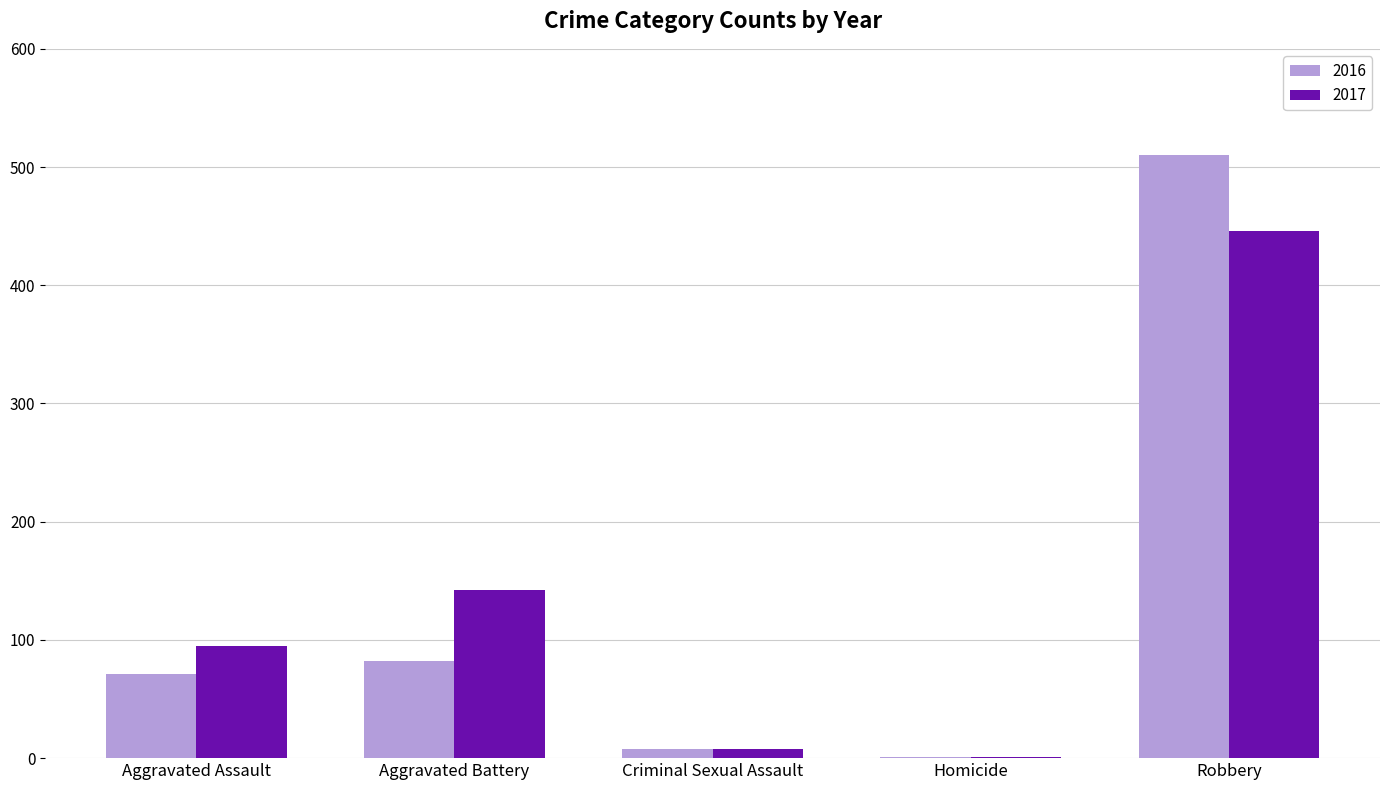

What is the maximum value shown in the chart?

510